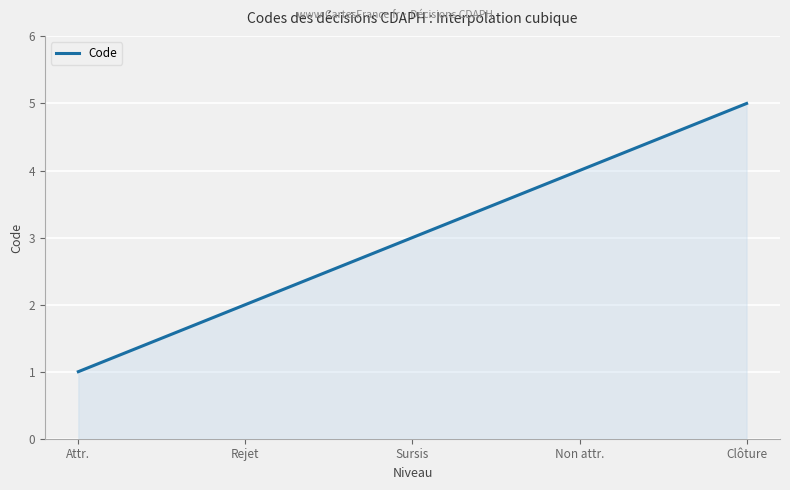

What is the maximum value shown in the chart?

5.0